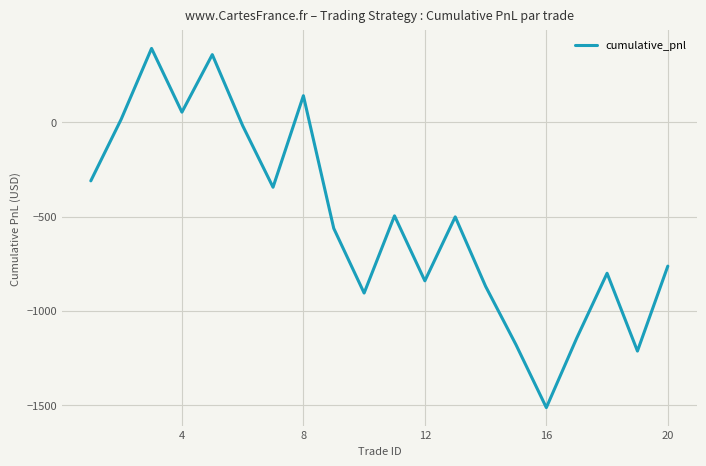

What is the greatest value displayed?

391.8